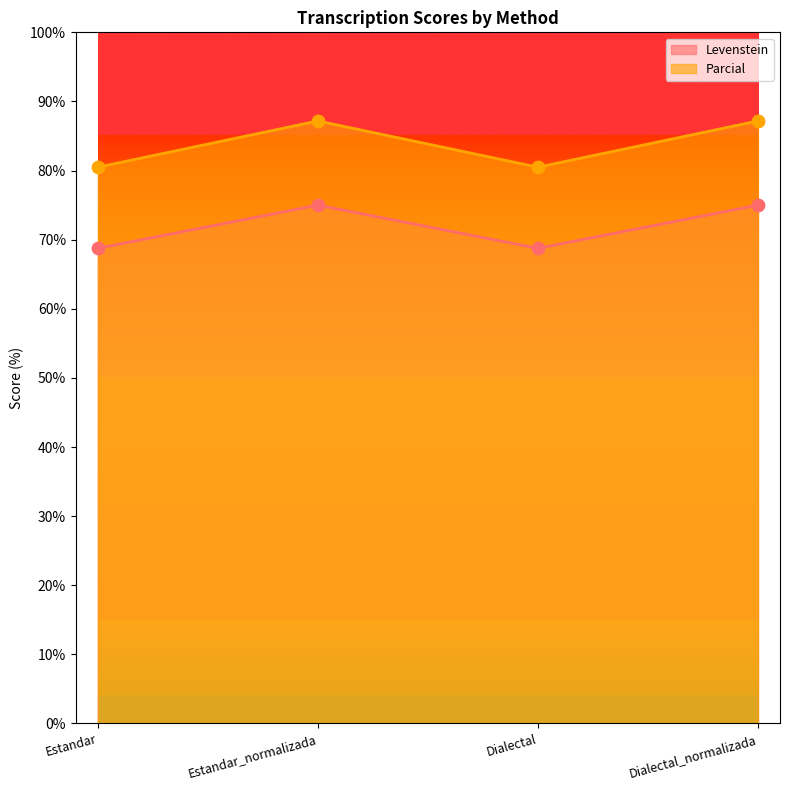

What are all the series names shown in the legend?

Levenstein, Parcial